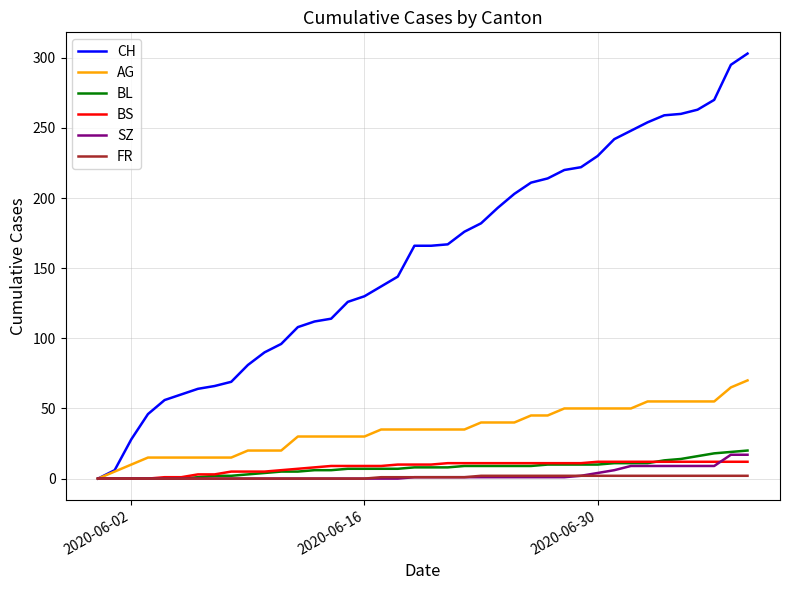

Which series has the largest range (max minus min)?

CH